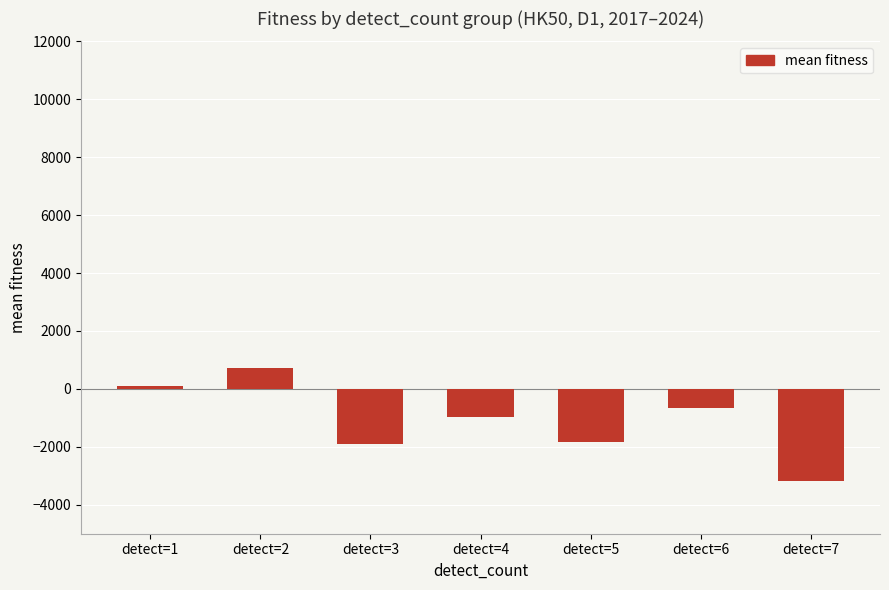

What is the sum of all values?

-7669.6